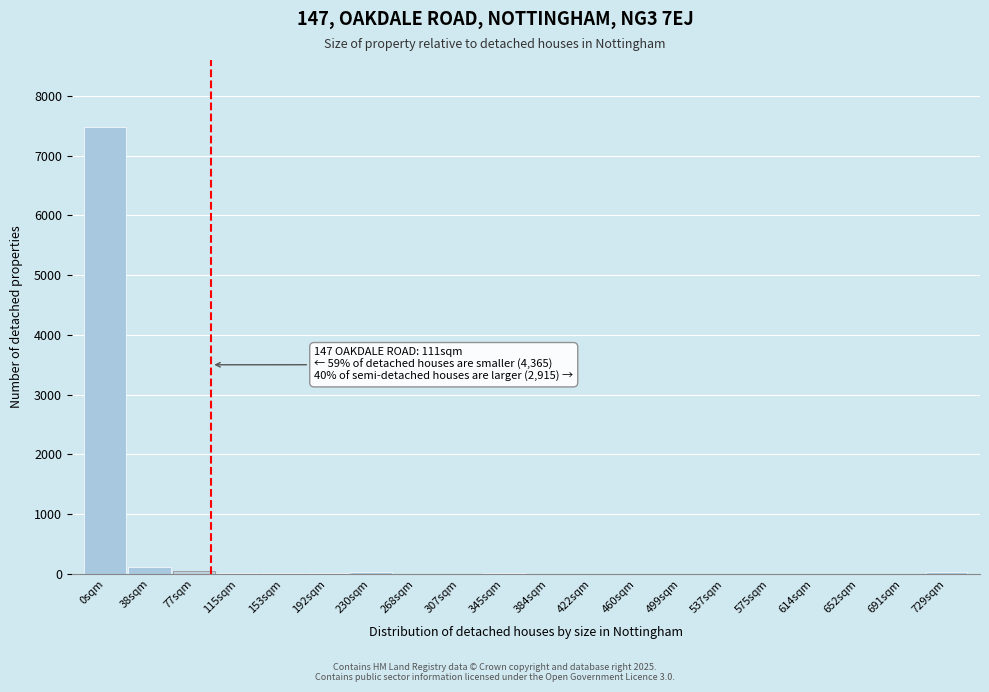

True or false: the data shows 1 at 652sqm.

True